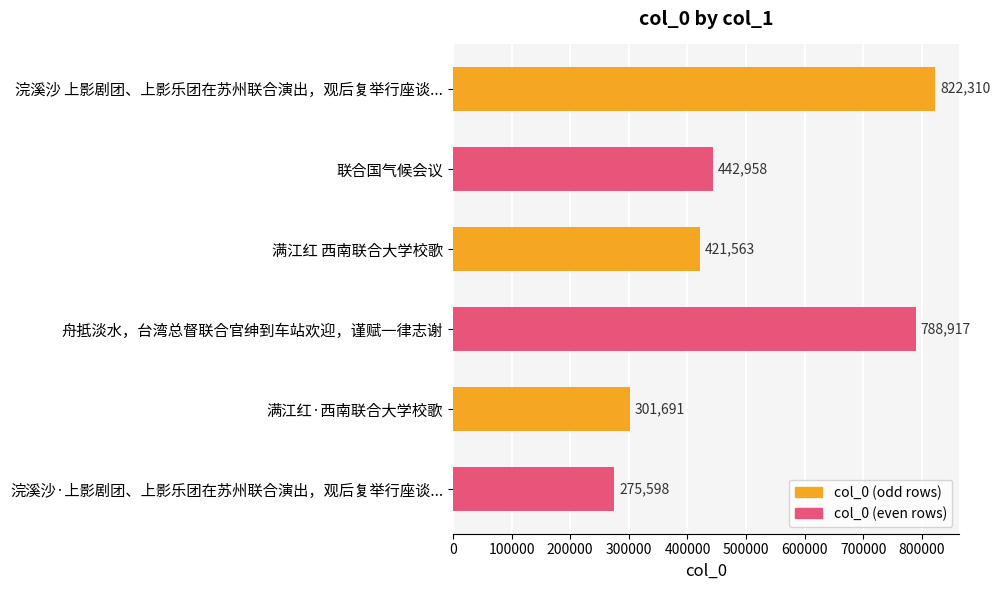

What position from the bottom is 浣溪沙·上影剧团、上影乐团在苏州联合演出，观后复举行座谈...?

1